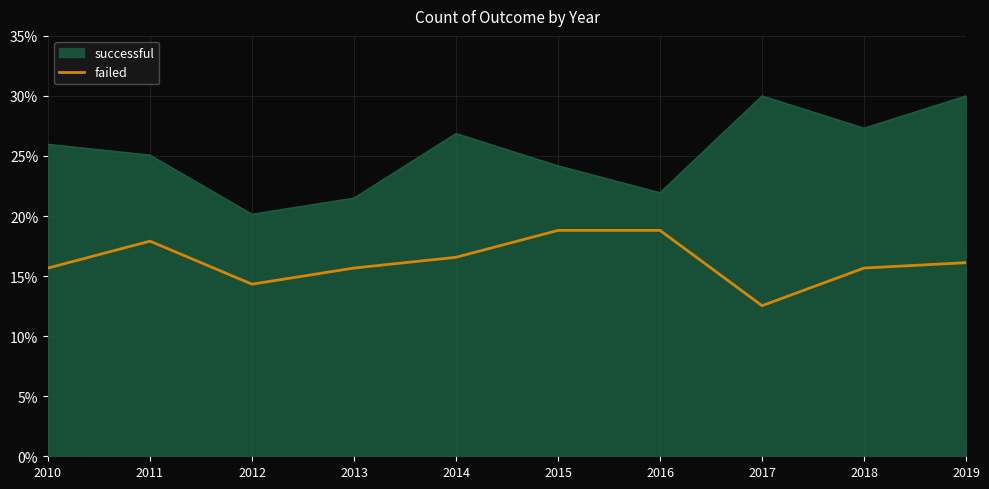

The value of failed at 2013 is 4.7. True or false?

False